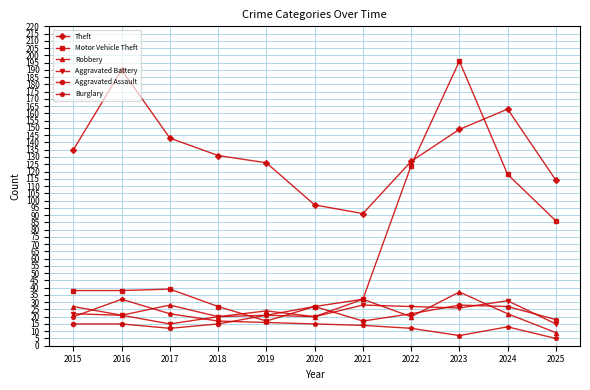

Reading left to right, transcribe all the data shown in this chart.

Theft: 135	190	143	131	126	97	91	127	149	163	114
Motor Vehicle Theft: 38	38	39	27	17	27	32	124	196	118	86
Robbery: 27	21	28	20	24	20	32	20	37	22	9
Aggravated Battery: 22	21	15	20	21	20	28	27	26	31	15
Aggravated Assault: 15	15	12	15	21	27	17	22	28	27	18
Burglary: 20	32	22	17	16	15	14	12	7	13	5